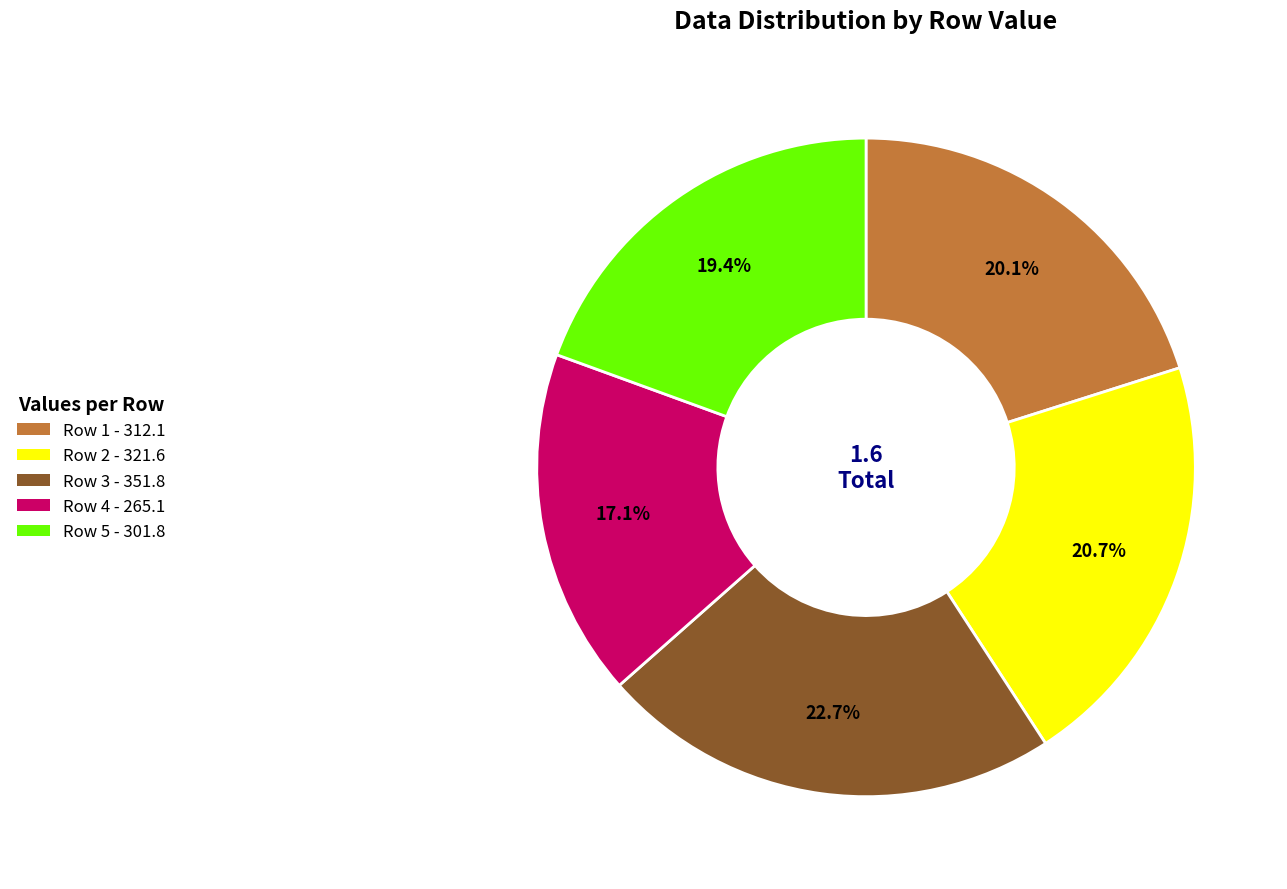

Combined, do Row 2 and Row 3 account for over 50%?

No